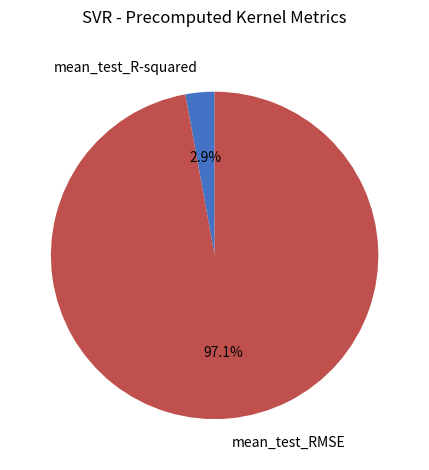

Does mean_test_RMSE account for over 50% of the chart?

Yes